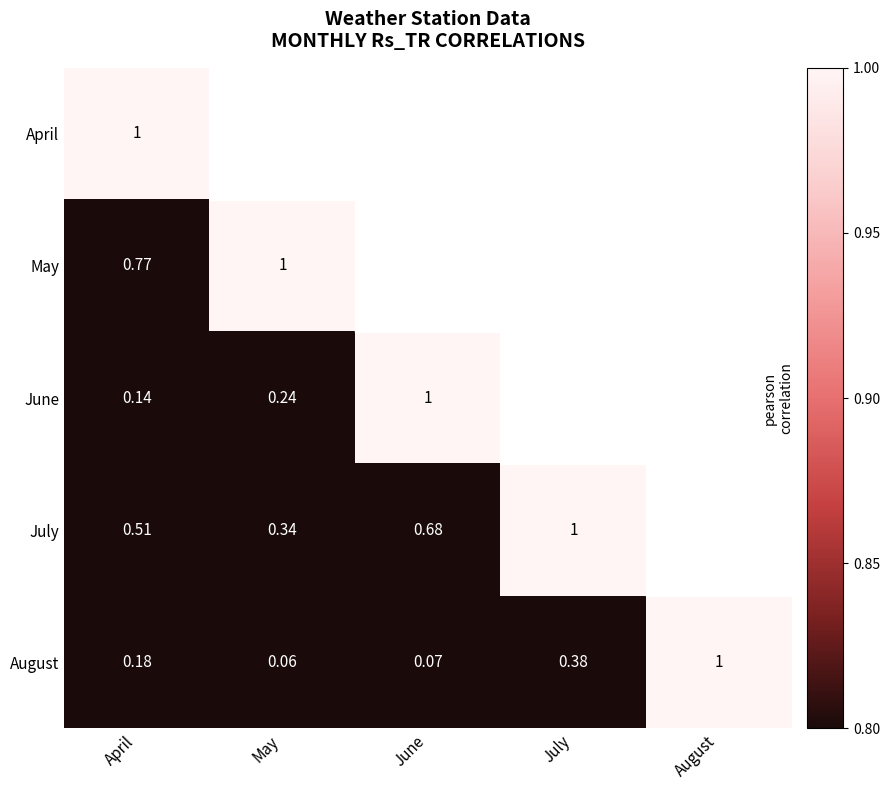

At which category is the sum across all series the highest?

April